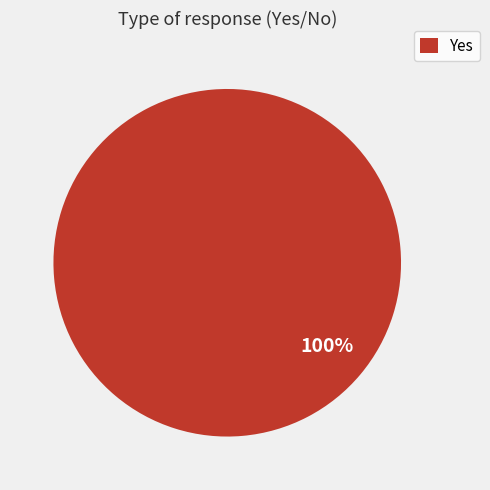

Rank the categories by value from highest to lowest.

Yes